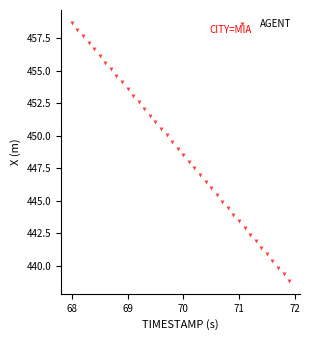

What is the range of X values (max minus min)?

3.9